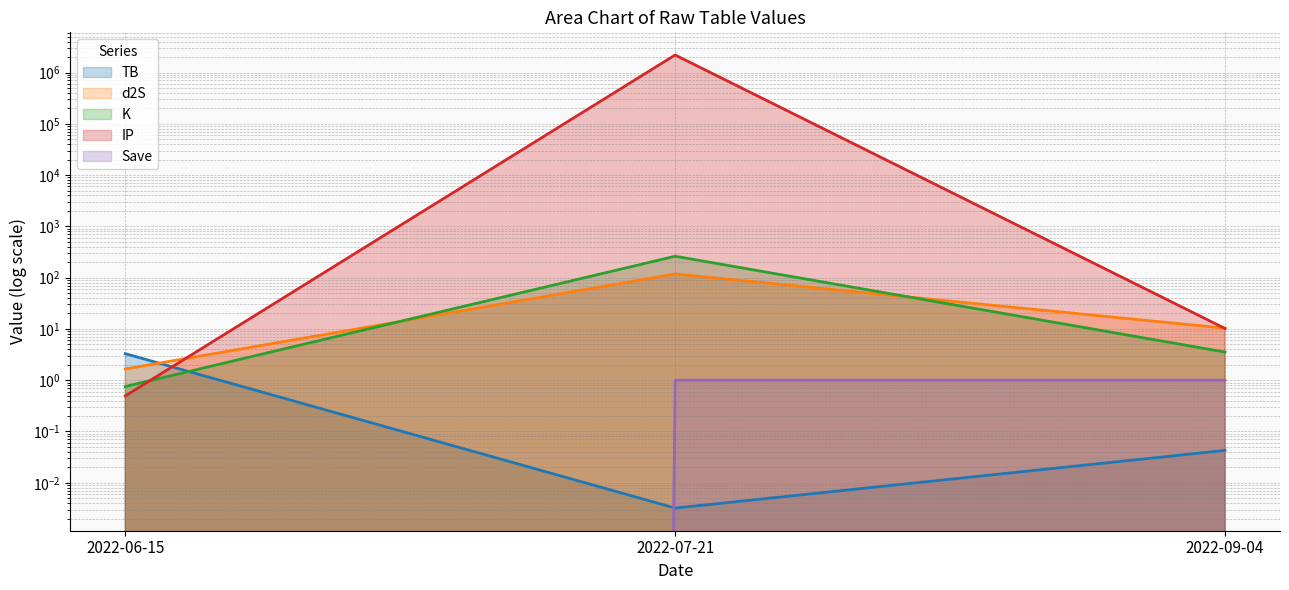

Which series has the largest range (max minus min)?

IP